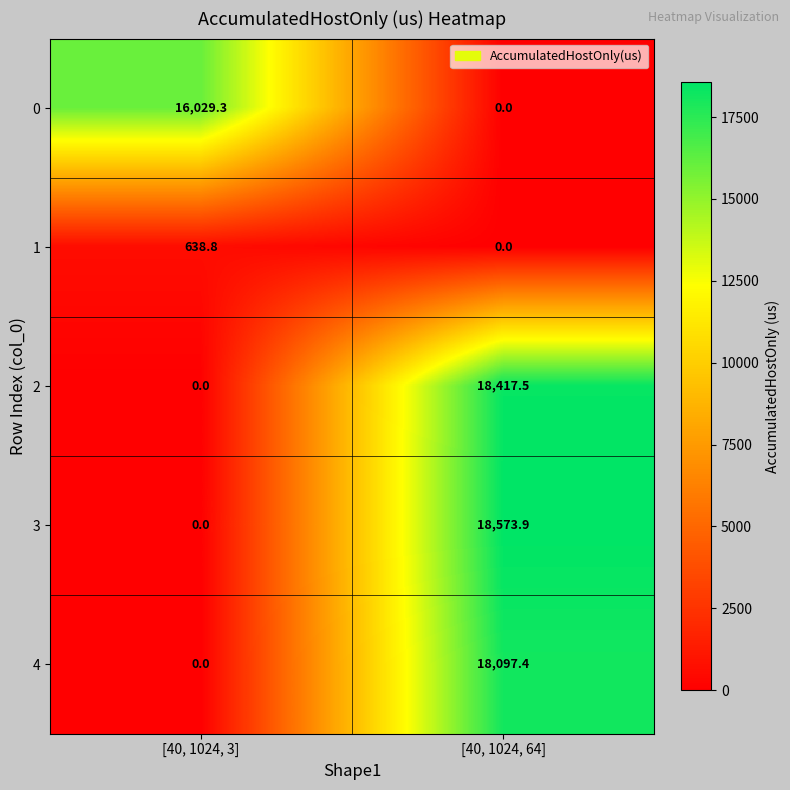

Where does the 4 series first go above 18097?

[40, 1024, 64]